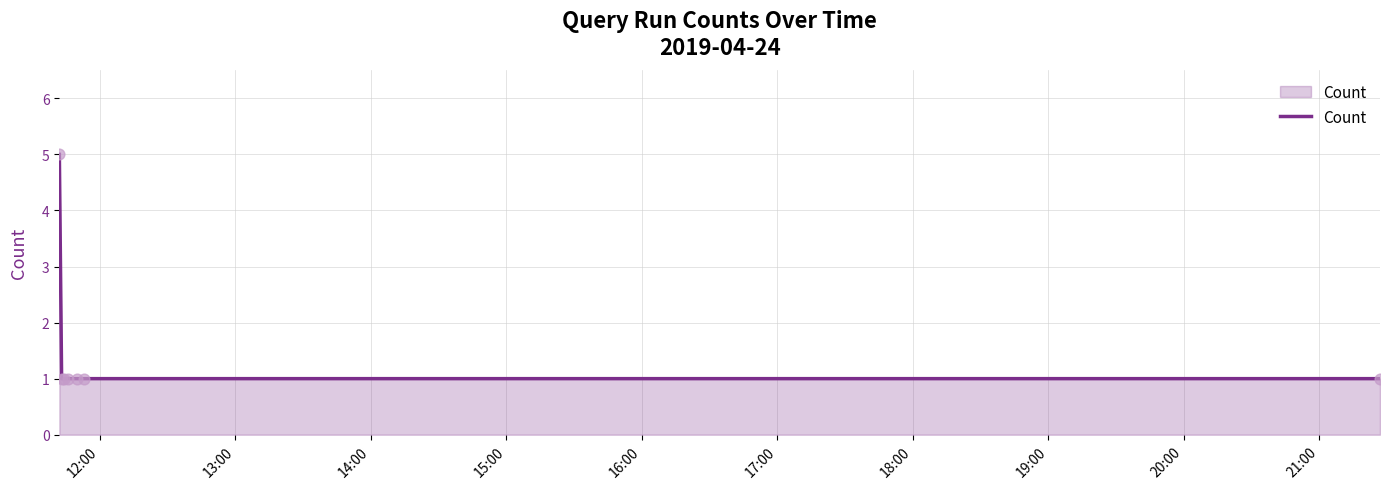

True or false: the data has more than 2 interior local peaks.

False